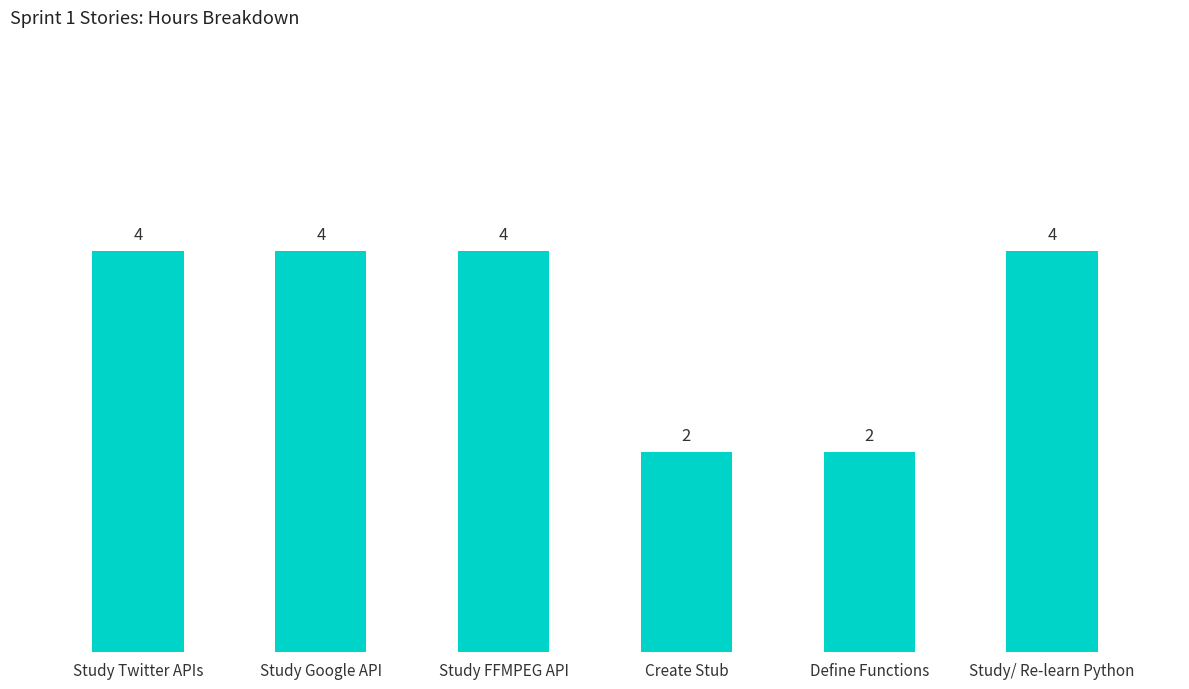

How many bars are there in total?

6